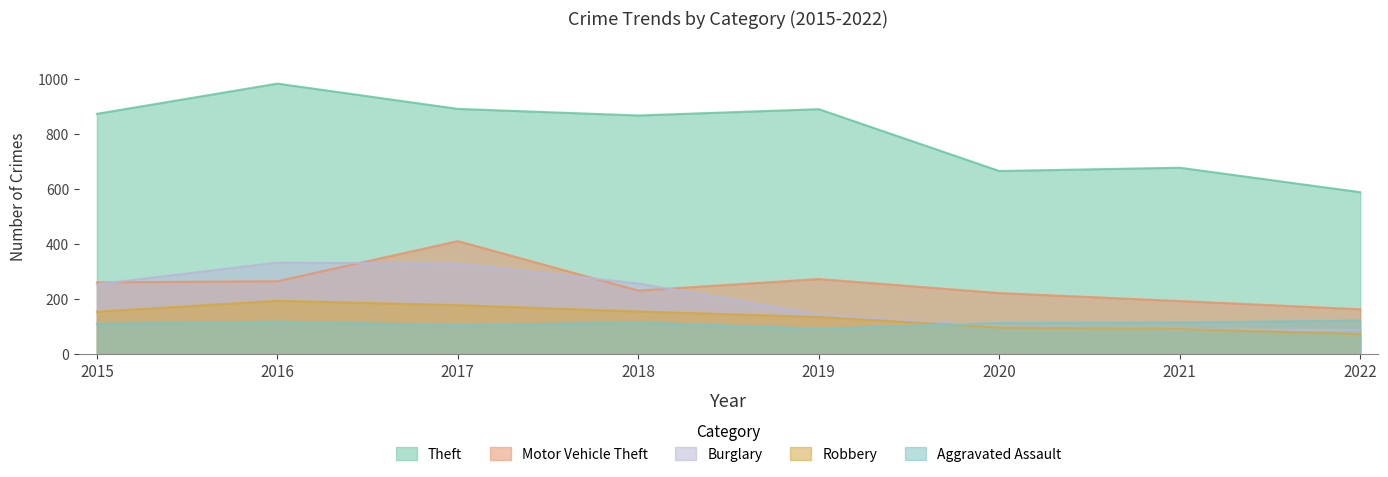

At which category is the sum across all series the highest?

2017